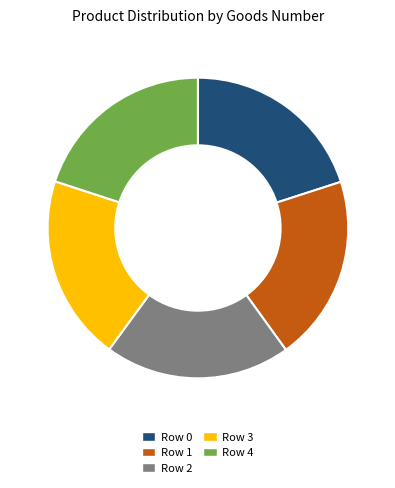

Does Row 4 represent more than half of the total?

No